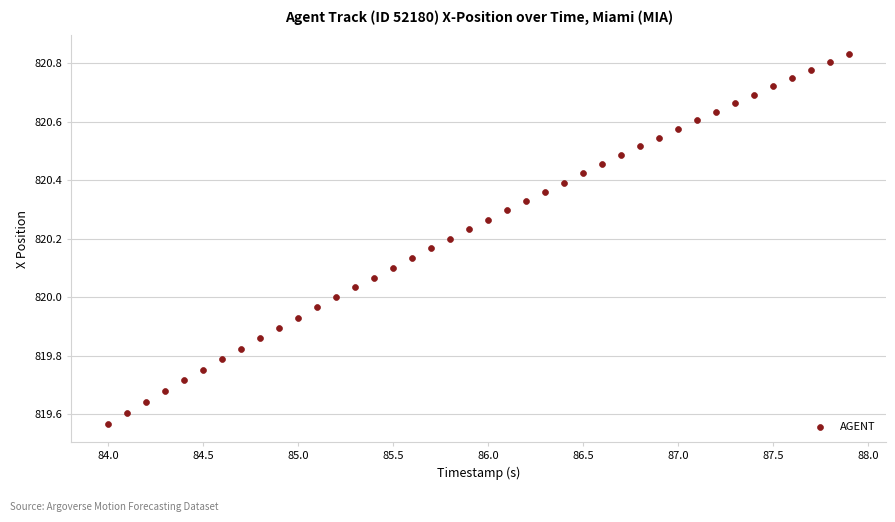

What is the range of X values (max minus min)?

3.9